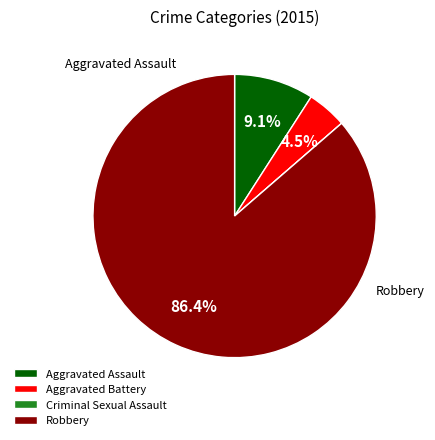

True or false: Aggravated Assault accounts for 18% of the total.

False